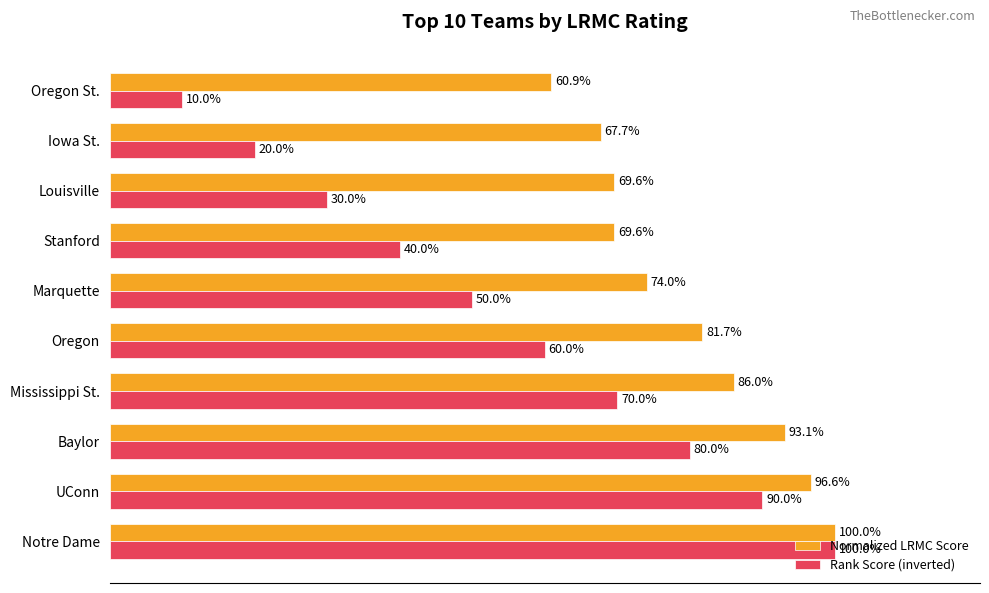

Which series has the largest total across all categories?

Normalized LRMC Score